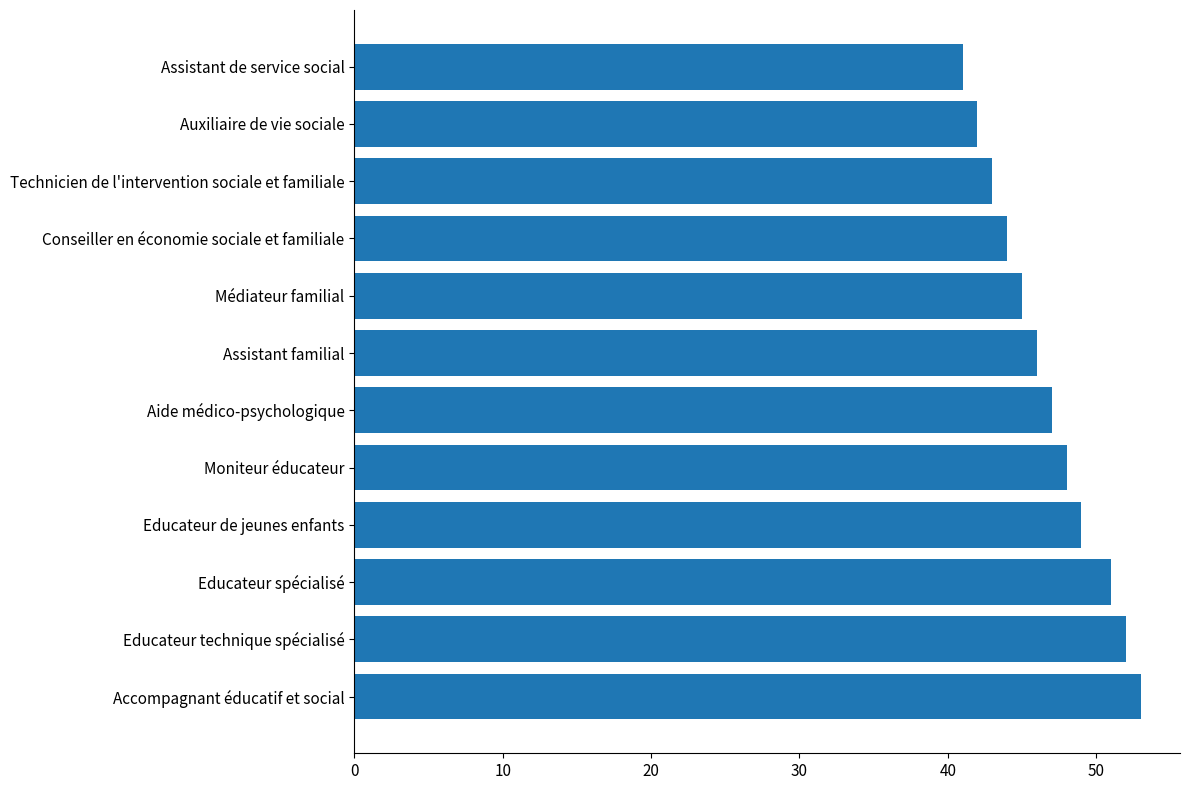

Reading top to bottom, what are all the values shown in this chart?

Assistant de service social=41	Auxiliaire de vie sociale=42	Technicien de l'intervention sociale et familiale=43	Conseiller en économie sociale et familiale=44	Médiateur familial=45	Assistant familial=46	Aide médico-psychologique=47	Moniteur éducateur=48	Educateur de jeunes enfants=49	Educateur spécialisé=51	Educateur technique spécialisé=52	Accompagnant éducatif et social=53